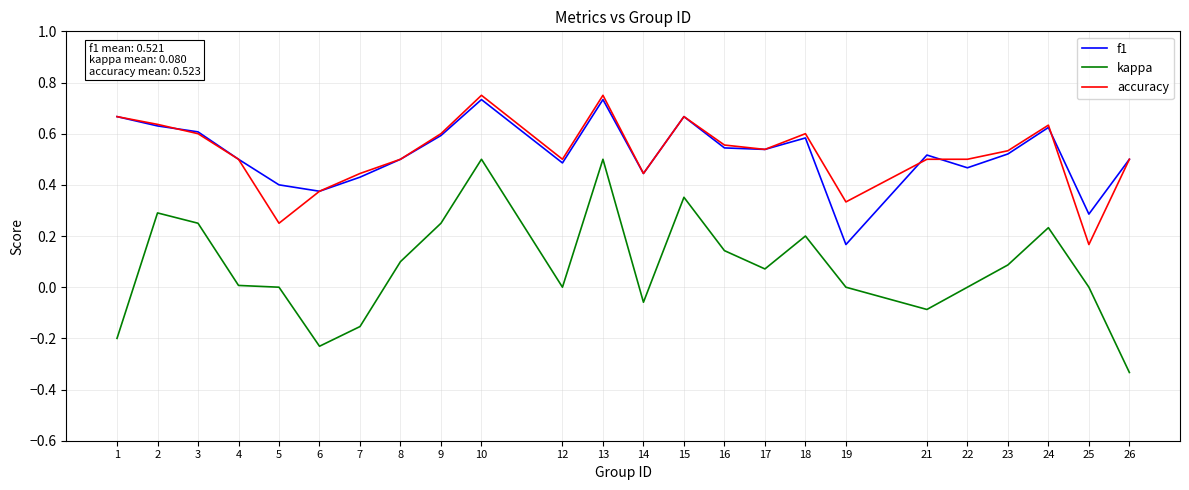

At which category does the chart reach its minimum across all series?

26